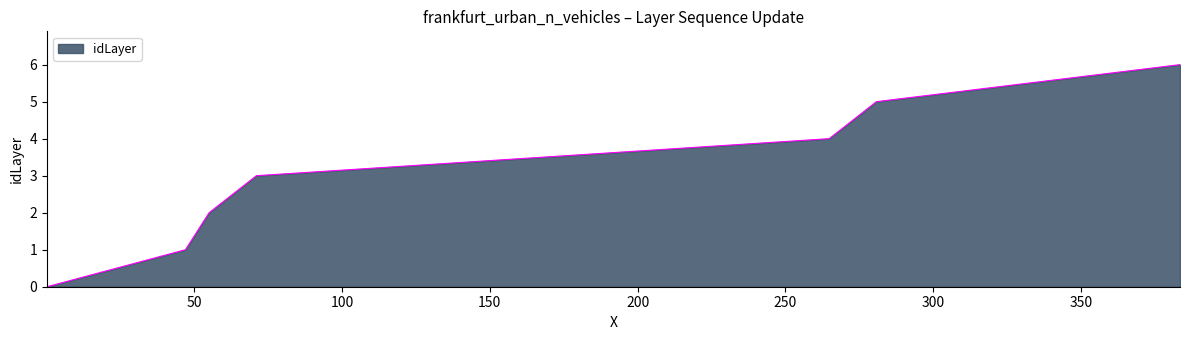

What is the maximum value shown in the chart?

6